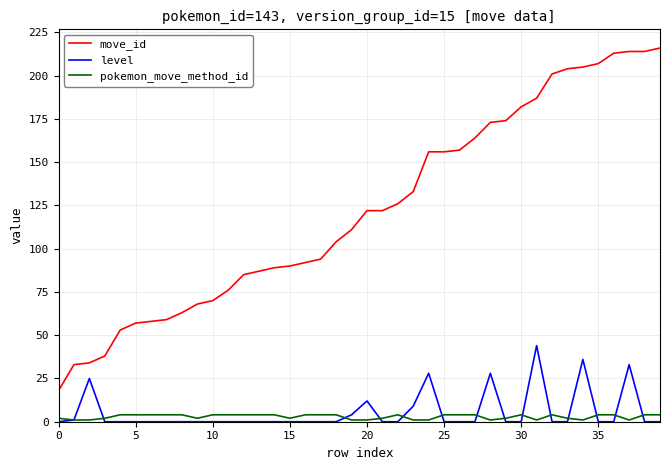

Which series has the widest spread of values?

move_id